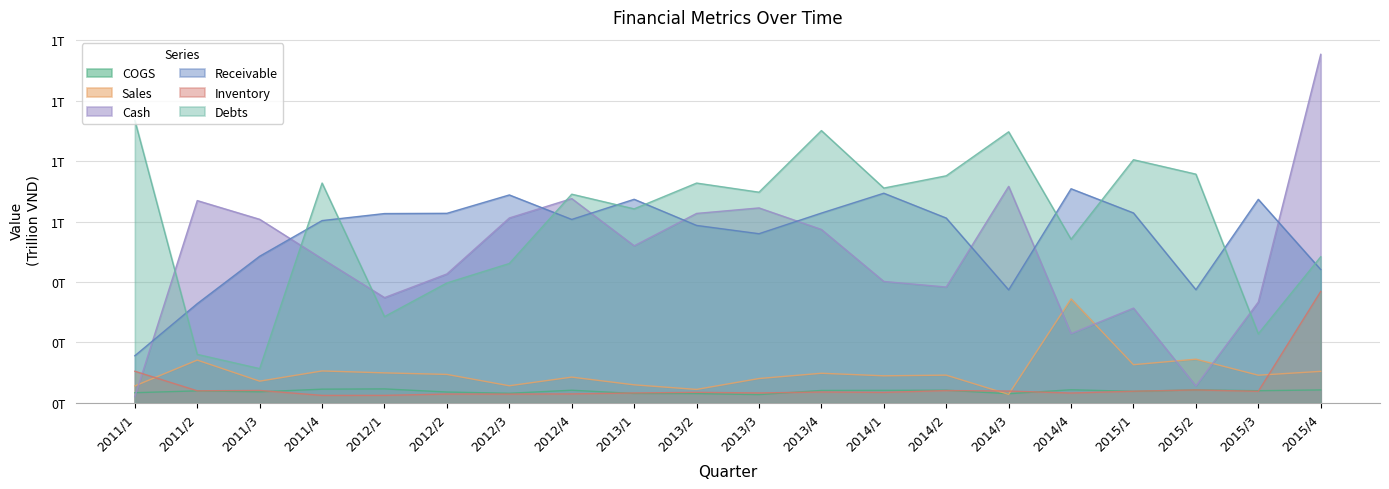

What is the sum of all Cash values?

9.8